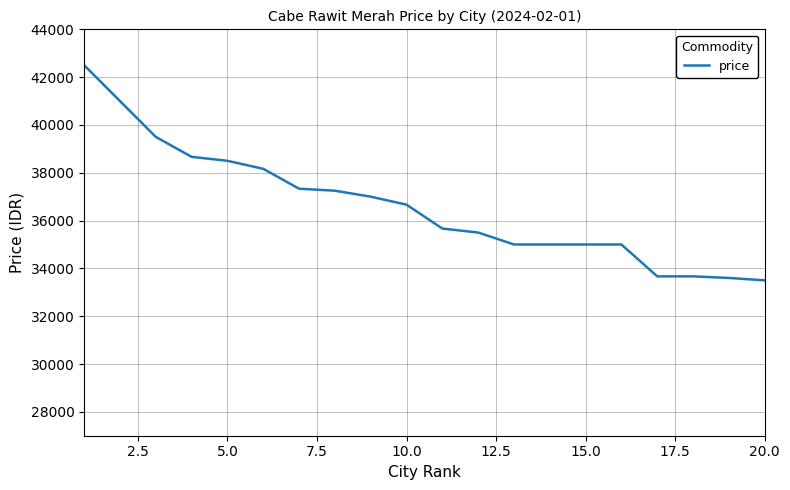

What is the sum of all values?

732179